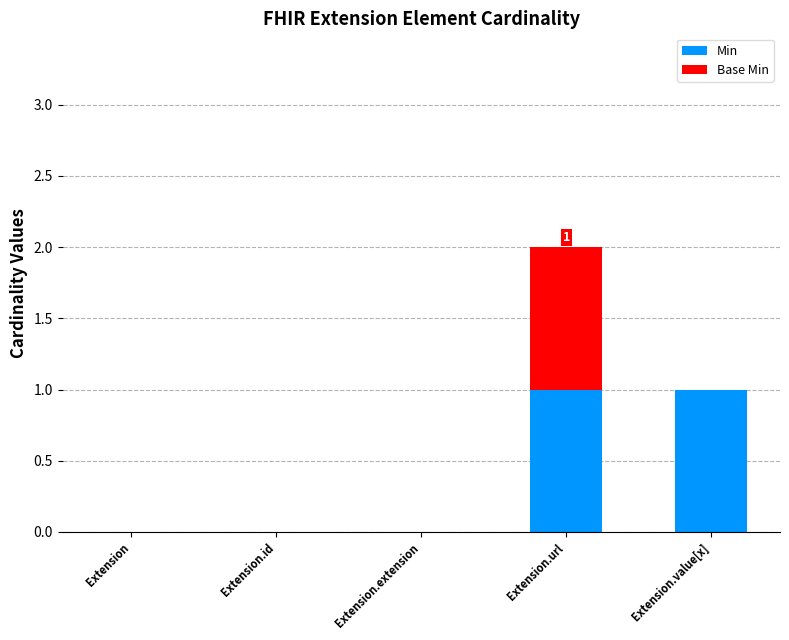

At which category is the sum across all series the highest?

Extension.url